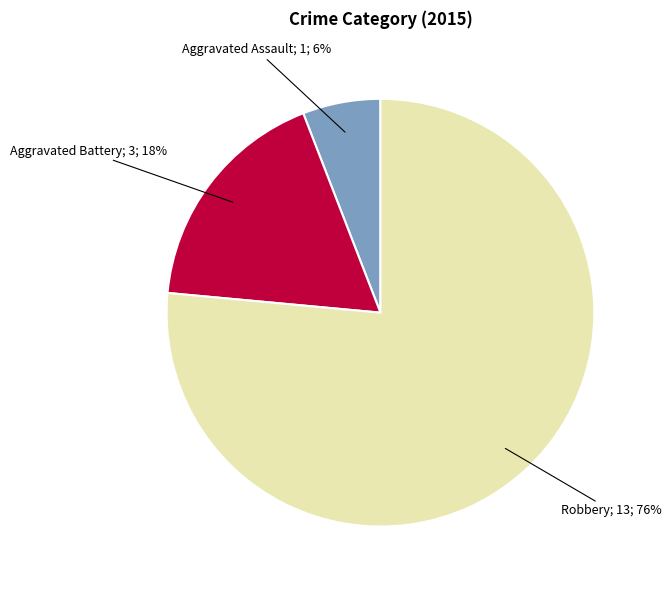

Is there a majority slice in this chart?

Yes